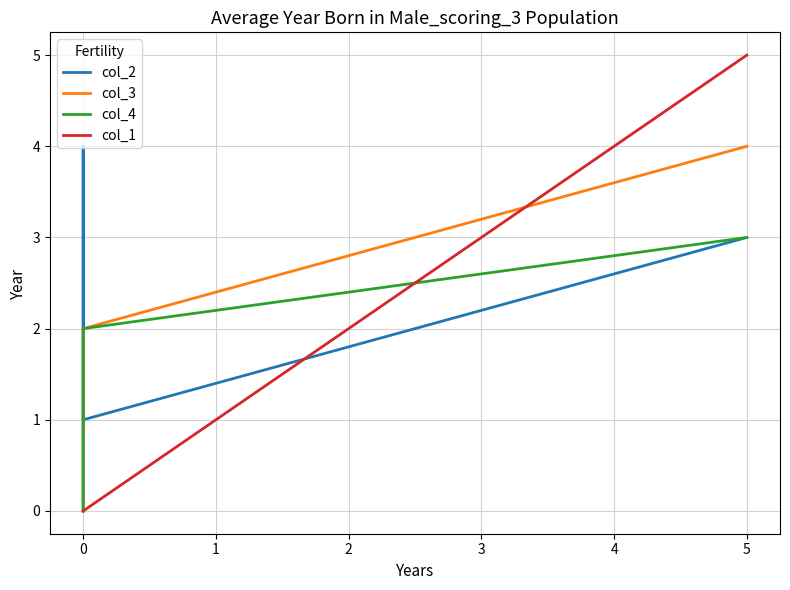

Which series has the largest total across all categories?

col_2